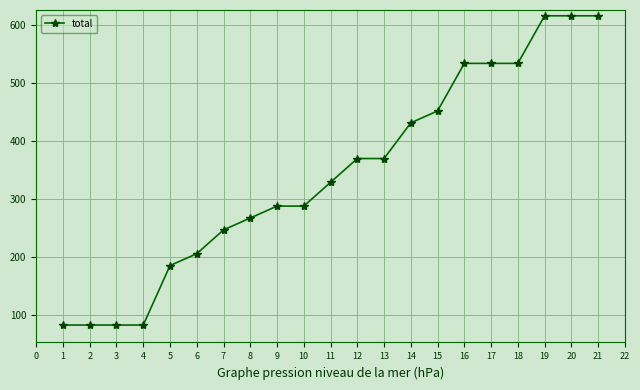

What is the difference between the maximum and minimum values?

533.0